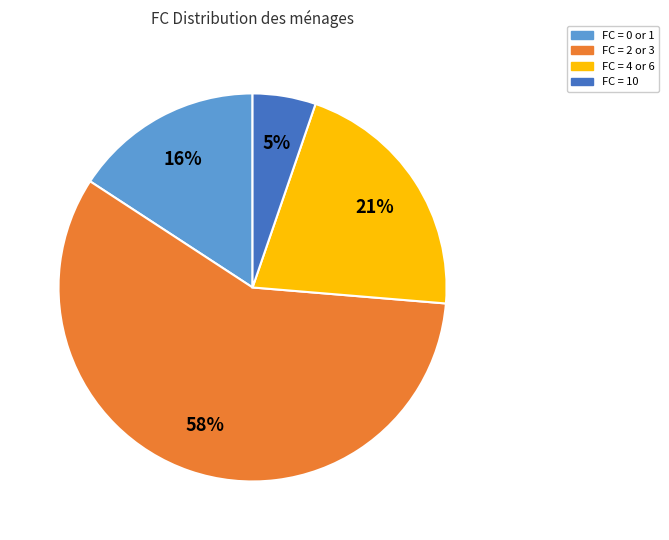

Between FC = 10 and FC = 2 or 3, which is larger?

FC = 2 or 3